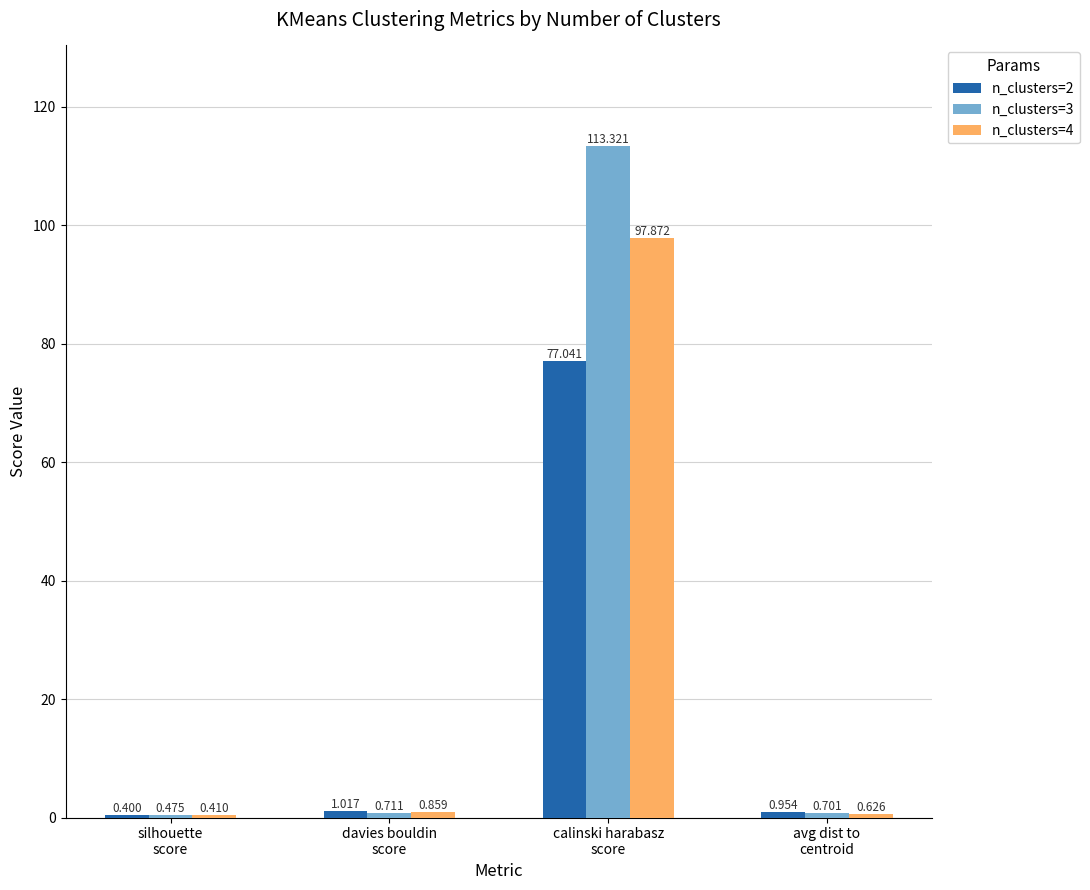

How many groups of bars are there?

4